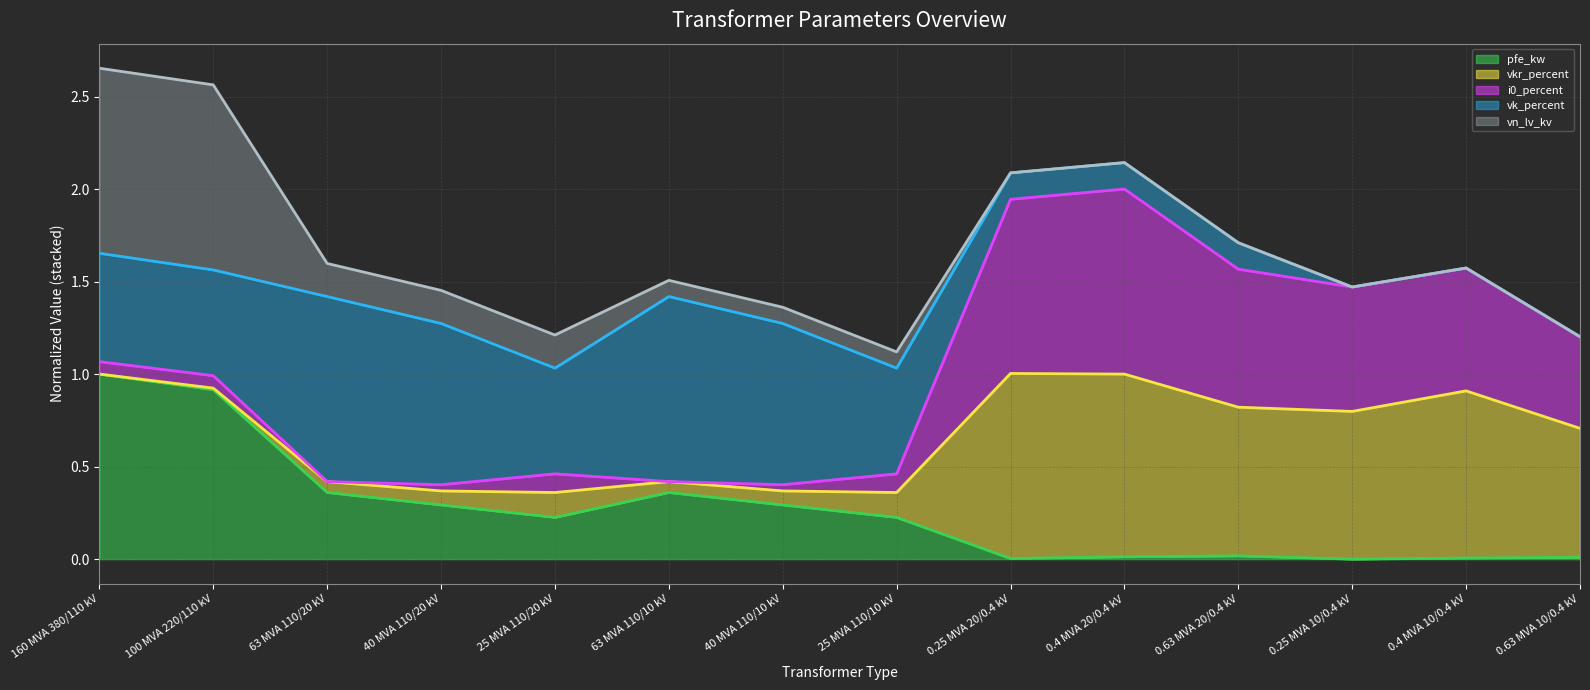

What is the sum of the vn_lv_kv (line) values at 63 MVA 110/20 kV and 0.63 MVA 10/0.4 kV?

2.8